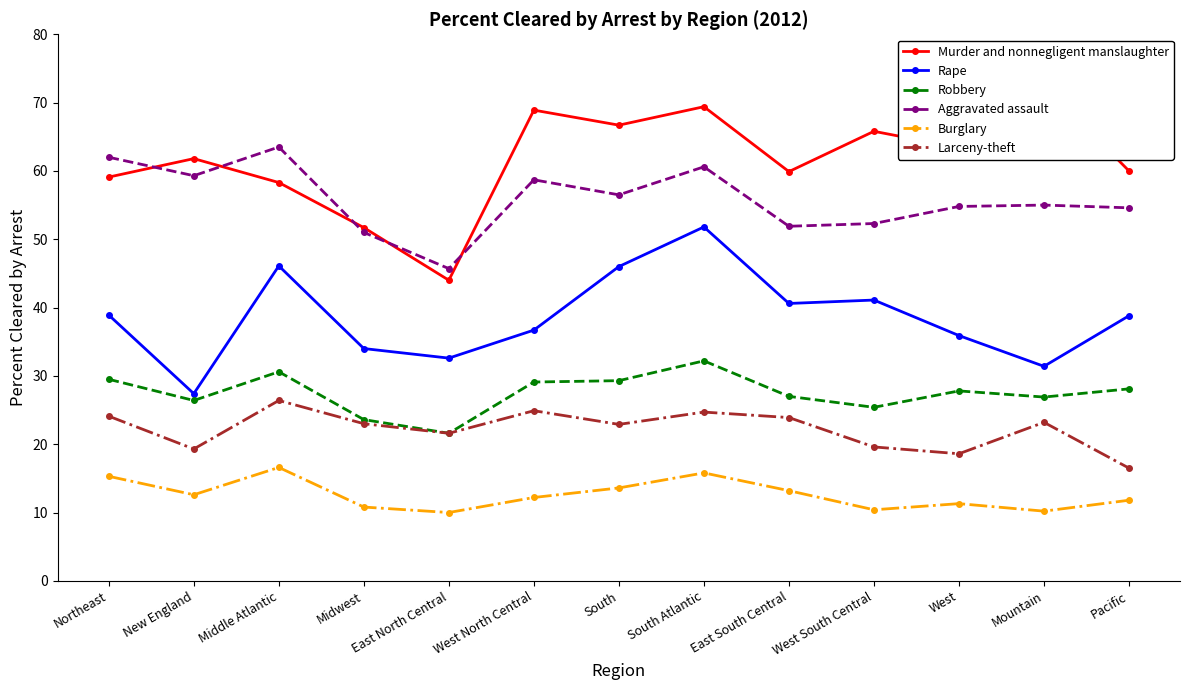

What are all the series names shown in the legend?

Murder and nonnegligent manslaughter, Rape, Robbery, Aggravated assault, Burglary, Larceny-theft